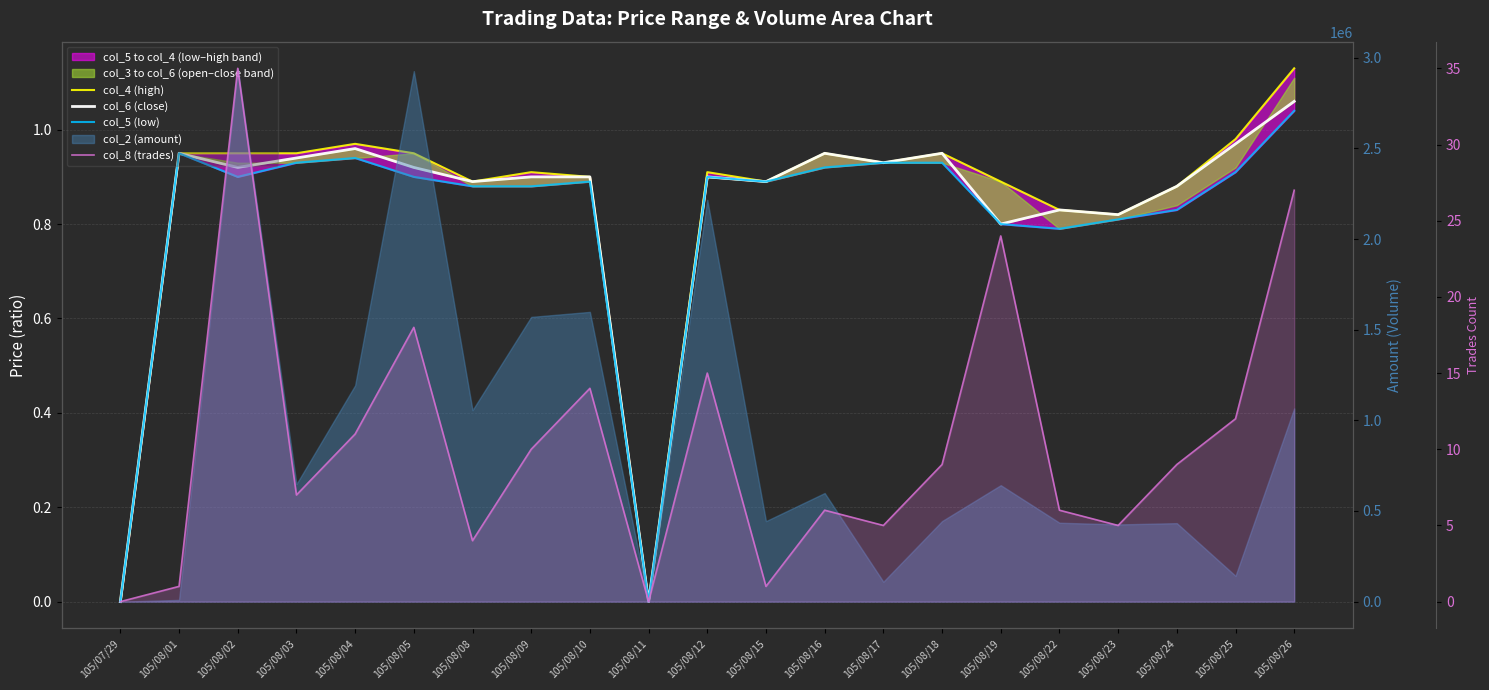

Reading left to right, extract all data points from this chart.

col_4 (high): 105/07/29=0.0	105/08/01=0.9	105/08/02=0.9	105/08/03=0.9	105/08/04=1.0	105/08/05=0.9	105/08/08=0.9	105/08/09=0.9	105/08/10=0.9	105/08/11=0.0	105/08/12=0.9	105/08/15=0.9	105/08/16=0.9	105/08/17=0.9	105/08/18=0.9	105/08/19=0.9	105/08/22=0.8	105/08/23=0.8	105/08/24=0.9	105/08/25=1.0	105/08/26=1.1
col_6 (close): 105/07/29=0.0	105/08/01=0.9	105/08/02=0.9	105/08/03=0.9	105/08/04=1.0	105/08/05=0.9	105/08/08=0.9	105/08/09=0.9	105/08/10=0.9	105/08/11=0.0	105/08/12=0.9	105/08/15=0.9	105/08/16=0.9	105/08/17=0.9	105/08/18=0.9	105/08/19=0.8	105/08/22=0.8	105/08/23=0.8	105/08/24=0.9	105/08/25=1.0	105/08/26=1.1
col_5 (low): 105/07/29=0.0	105/08/01=0.9	105/08/02=0.9	105/08/03=0.9	105/08/04=0.9	105/08/05=0.9	105/08/08=0.9	105/08/09=0.9	105/08/10=0.9	105/08/11=0.0	105/08/12=0.9	105/08/15=0.9	105/08/16=0.9	105/08/17=0.9	105/08/18=0.9	105/08/19=0.8	105/08/22=0.8	105/08/23=0.8	105/08/24=0.8	105/08/25=0.9	105/08/26=1.0
col_8 (trades): 105/07/29=0.0	105/08/01=1.0	105/08/02=35.0	105/08/03=7.0	105/08/04=11.0	105/08/05=18.0	105/08/08=4.0	105/08/09=10.0	105/08/10=14.0	105/08/11=0.0	105/08/12=15.0	105/08/15=1.0	105/08/16=6.0	105/08/17=5.0	105/08/18=9.0	105/08/19=24.0	105/08/22=6.0	105/08/23=5.0	105/08/24=9.0	105/08/25=12.0	105/08/26=27.0